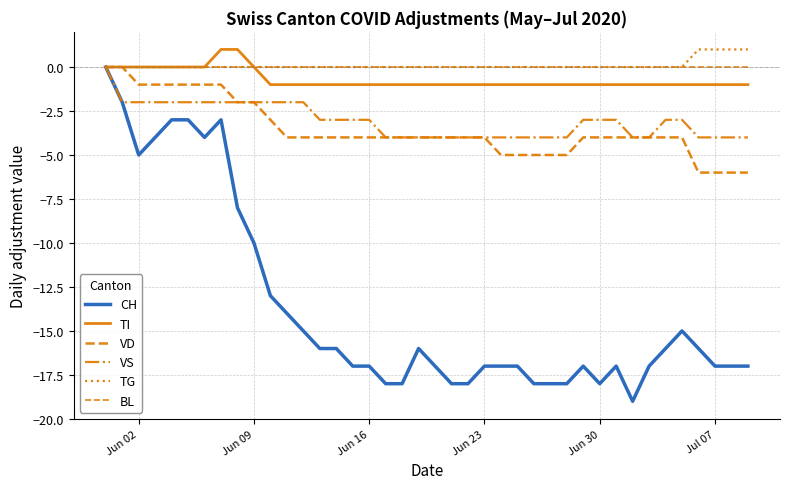

What is the value of the VS point at the 38th from the left?

-4